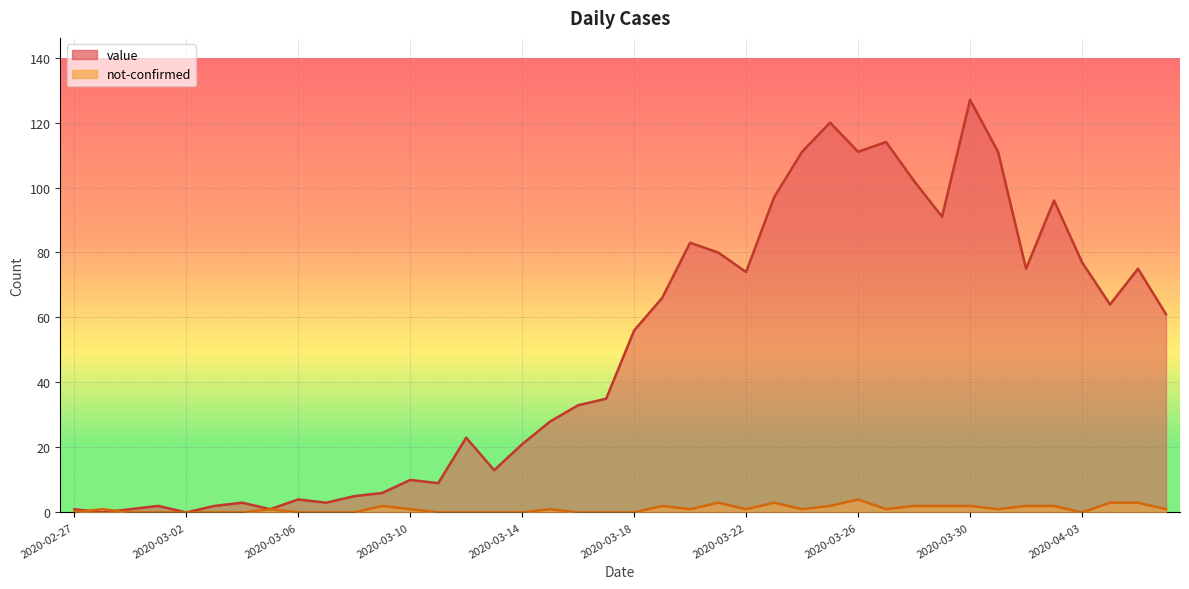

List the series in order of their peak value, lowest first.

not-confirmed, value